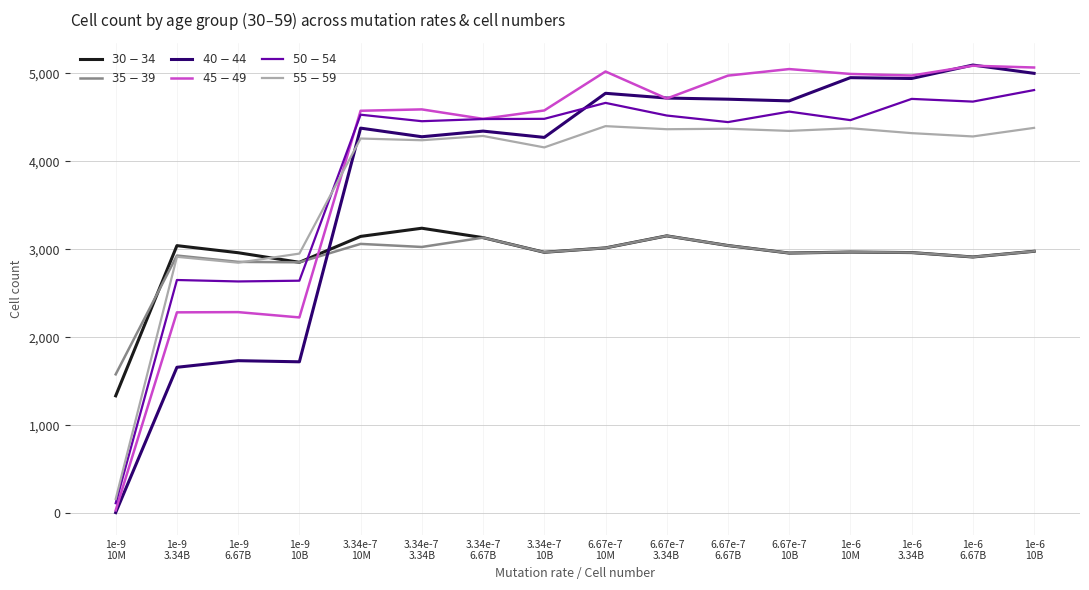

What is the minimum value for $35-39$?

1578.8